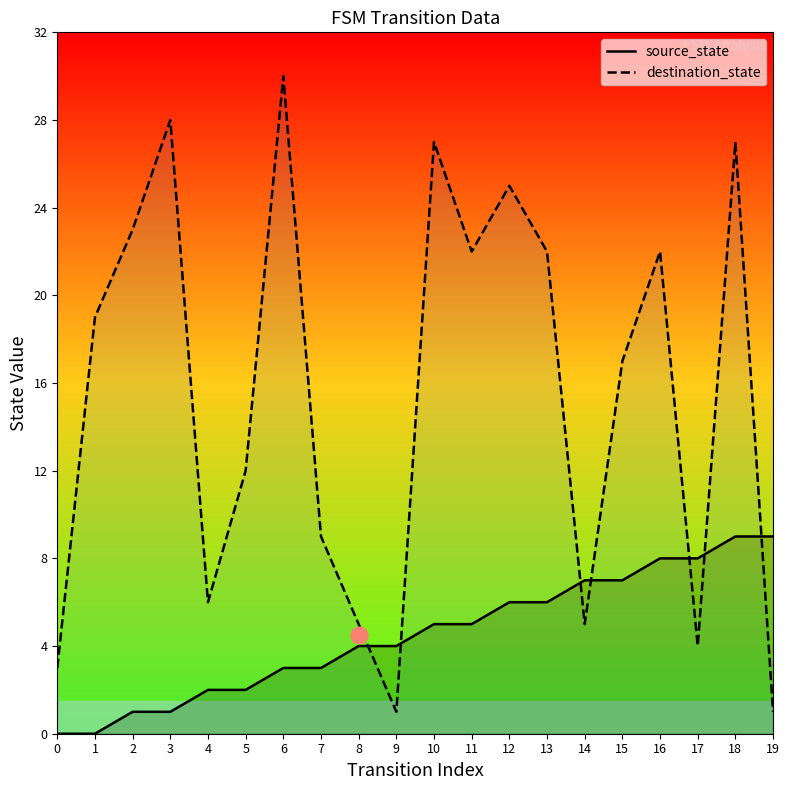

Reading left to right, extract all data points from this chart.

source_state: 0	0	1	1	2	2	3	3	4	4	5	5	6	6	7	7	8	8	9	9
destination_state: 3	19	23	28	6	12	30	9	5	1	27	22	25	22	5	17	22	4	27	1